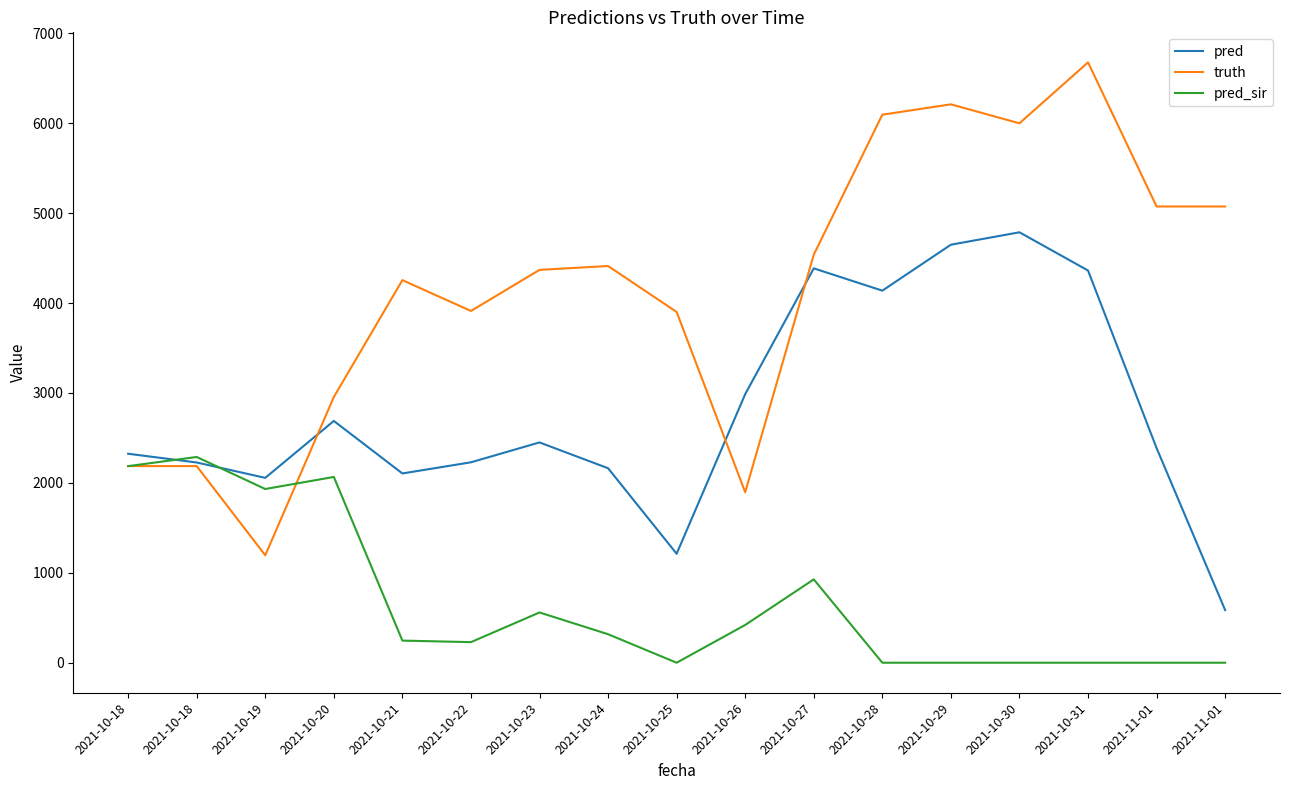

Does the chart display data point markers on the line(s)?

No